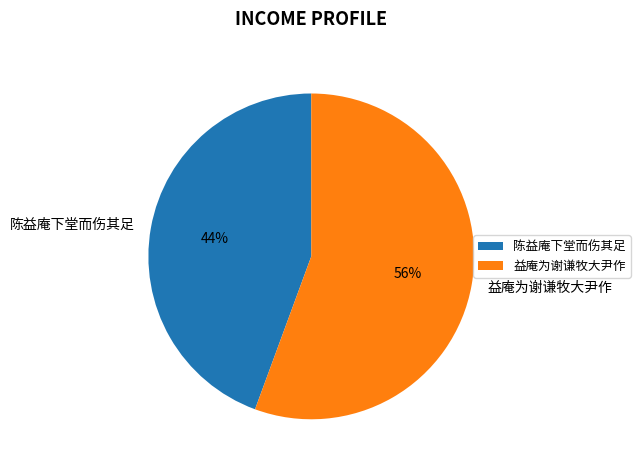

Do 陈益庵下堂而伤其足 and 益庵为谢谦牧大尹作 together represent more than half of the pie?

Yes